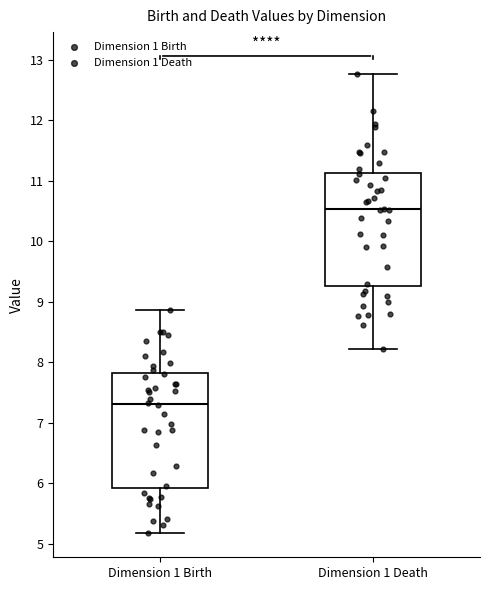

Which box has the lowest median line?

Dimension 1 Birth